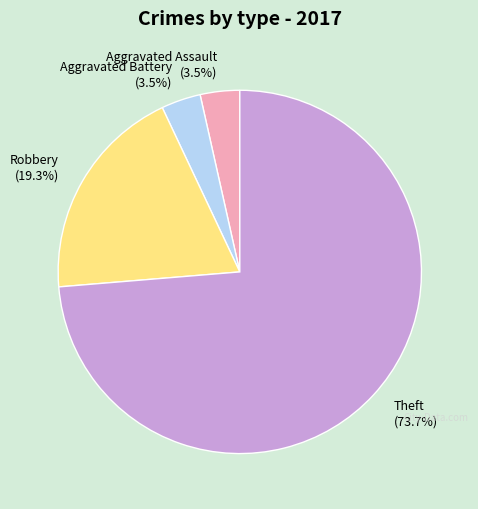

Which category has the biggest portion of the pie?

Theft